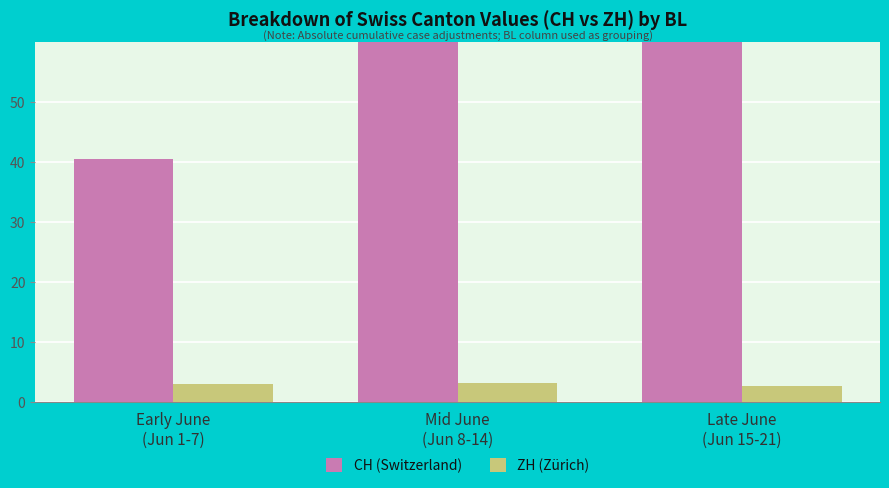

At which category does the chart reach its peak across all series?

Late June
(Jun 15-21)